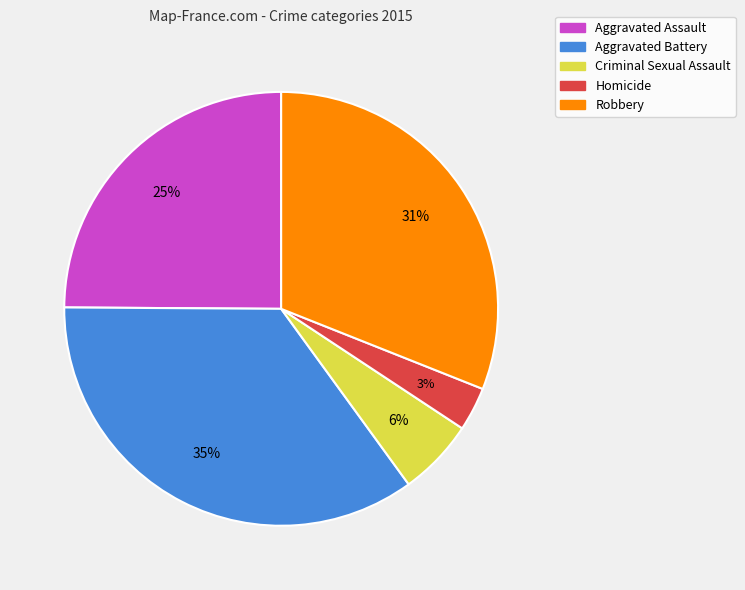

To the nearest percent, what is the average slice percentage?

20%